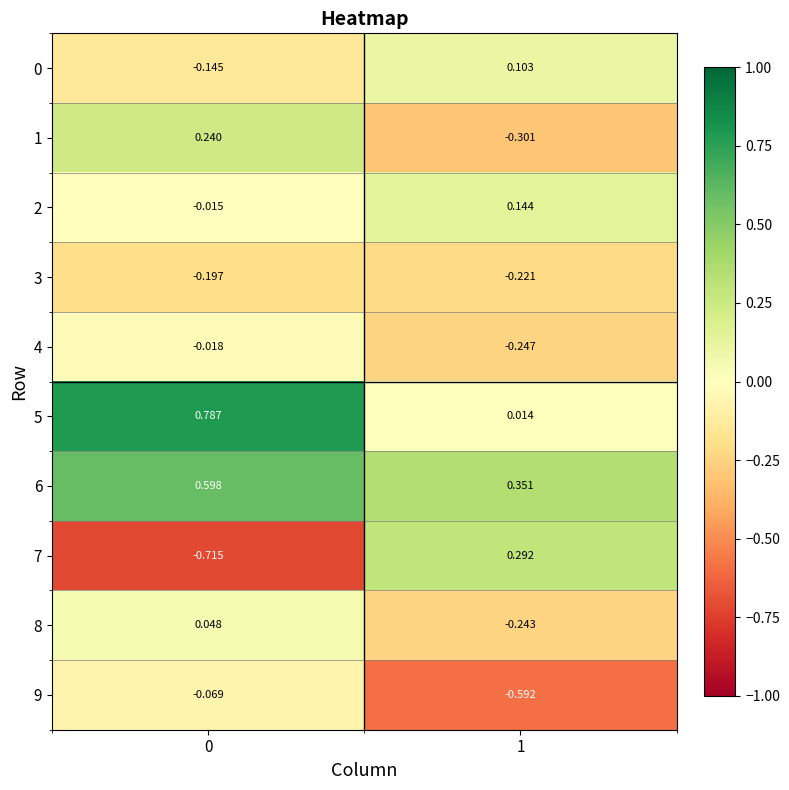

What is the total value across all series at 0?

0.5